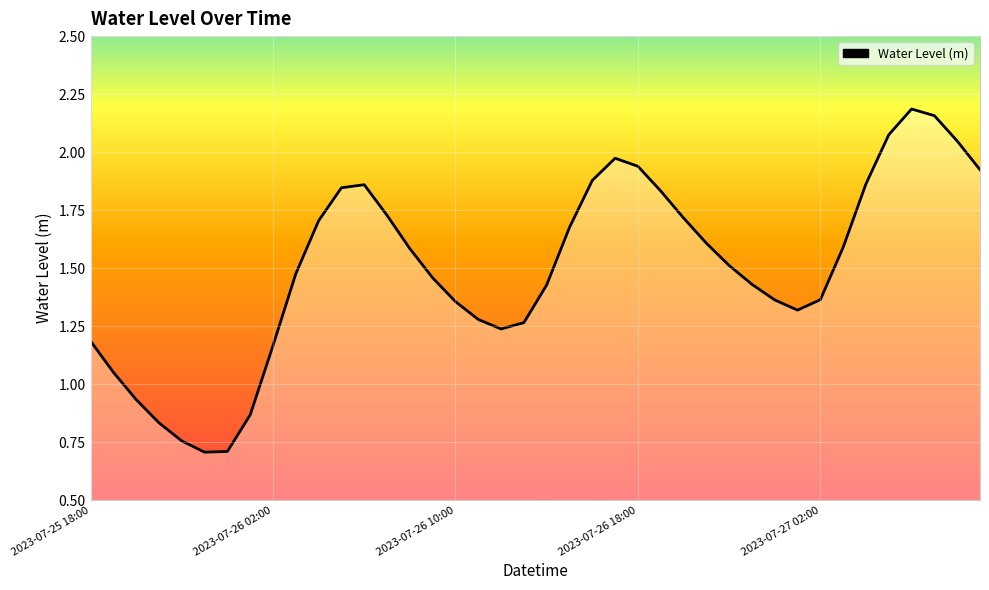

What is the minimum value shown in the chart?

0.7